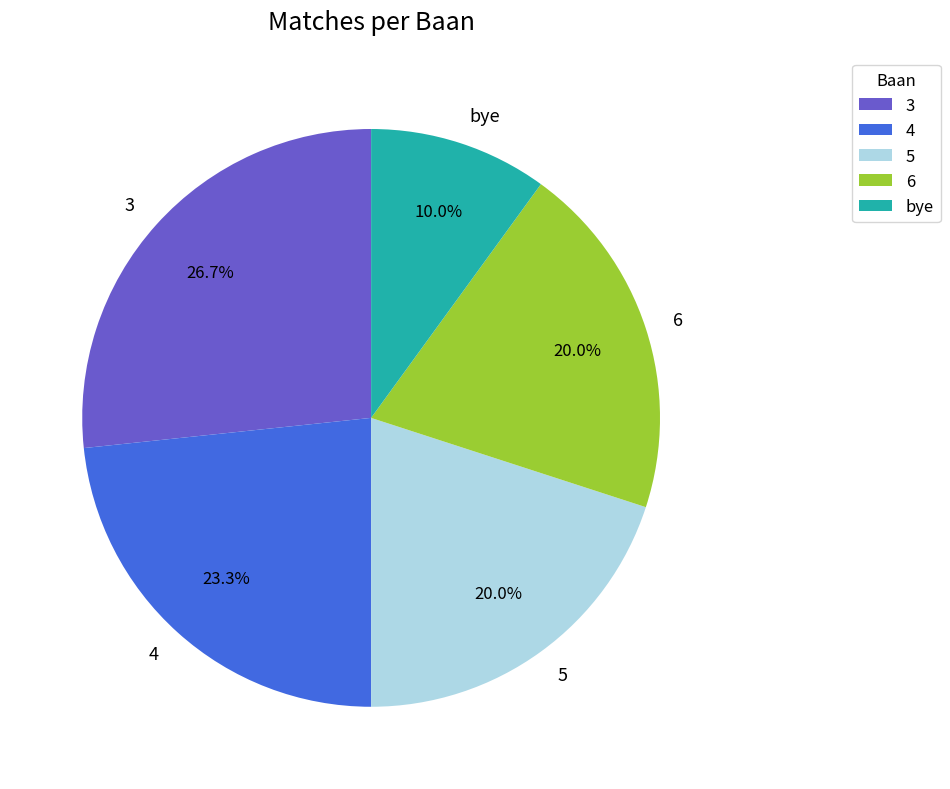

How many slices are in this pie chart?

5